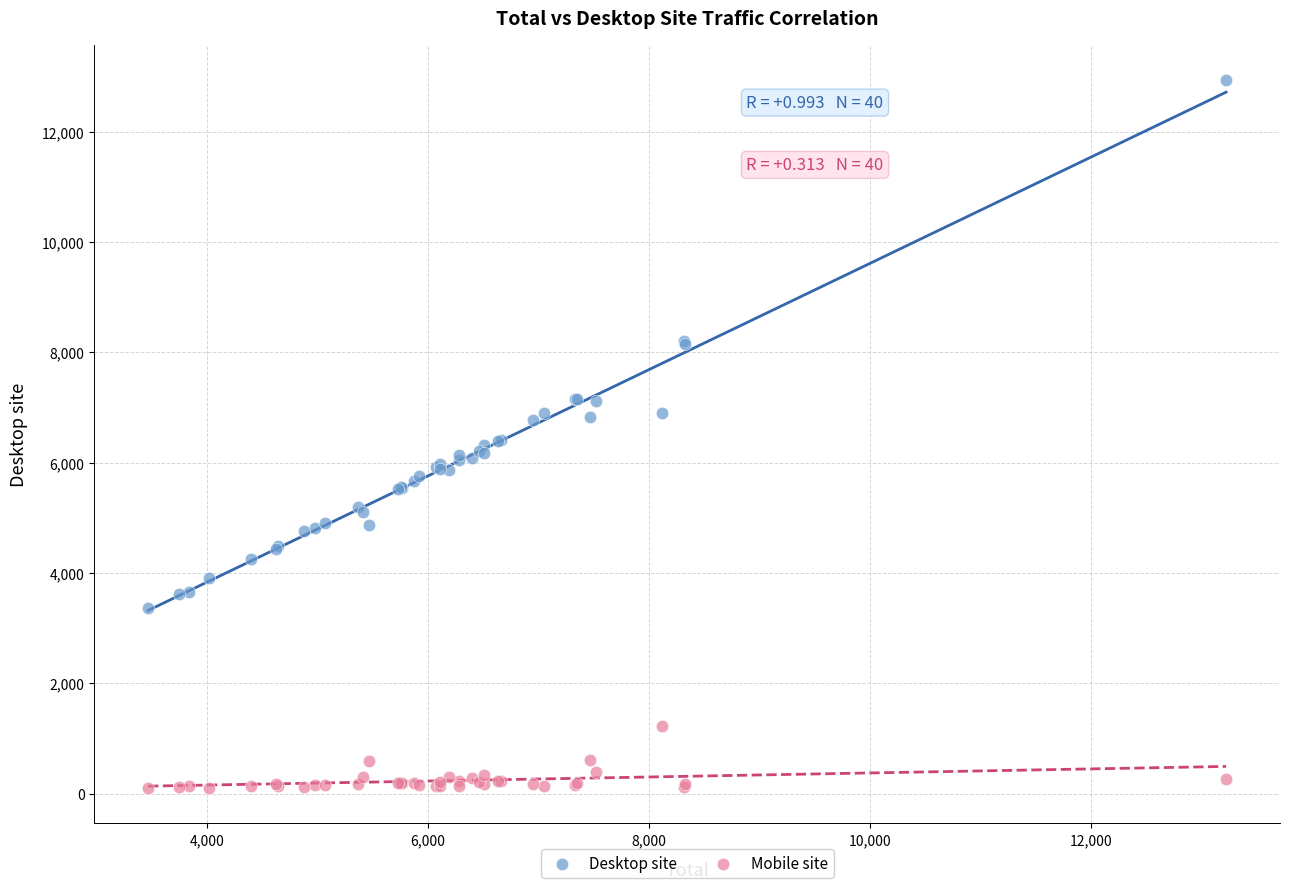

What are all the series names shown in the legend?

Desktop site, Mobile site